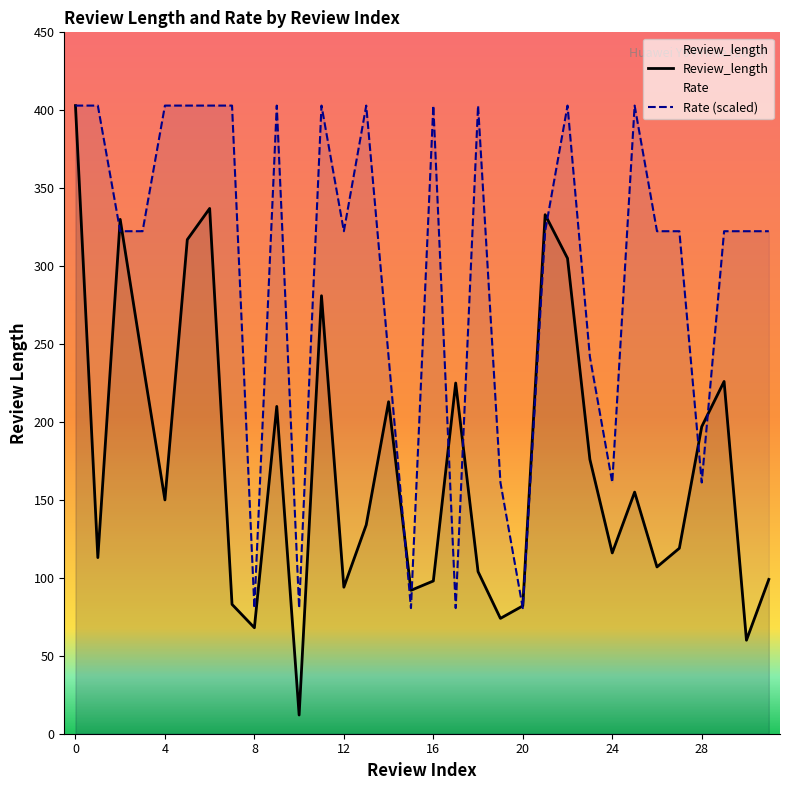

True or false: Rate and Review_length cross at least once.

True